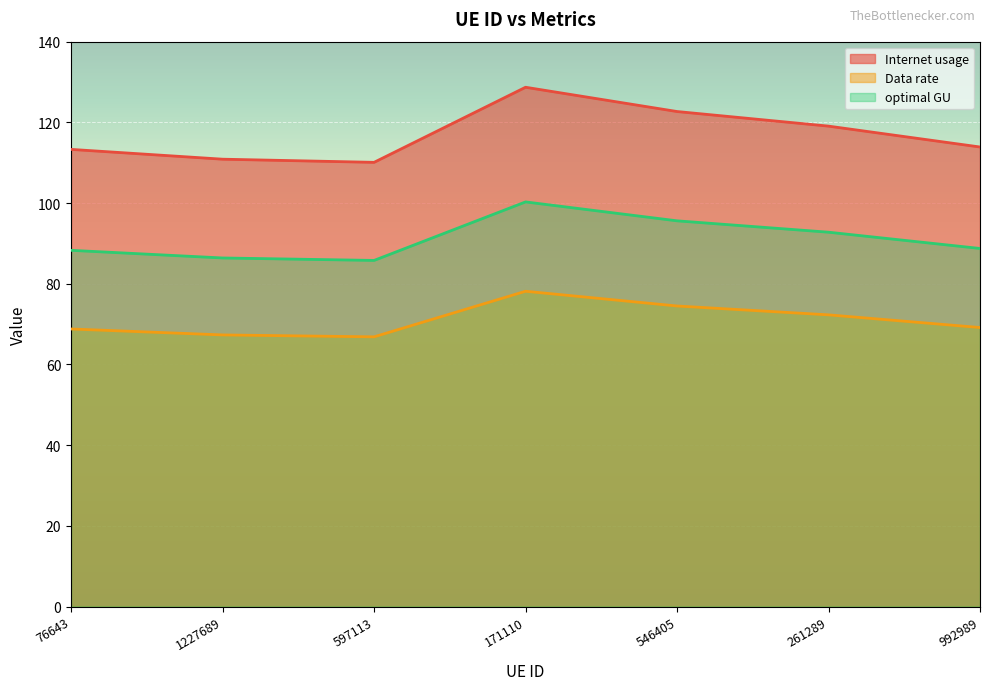

At 76643, list the series in order from smallest to largest.

Data rate, optimal GU, Internet usage